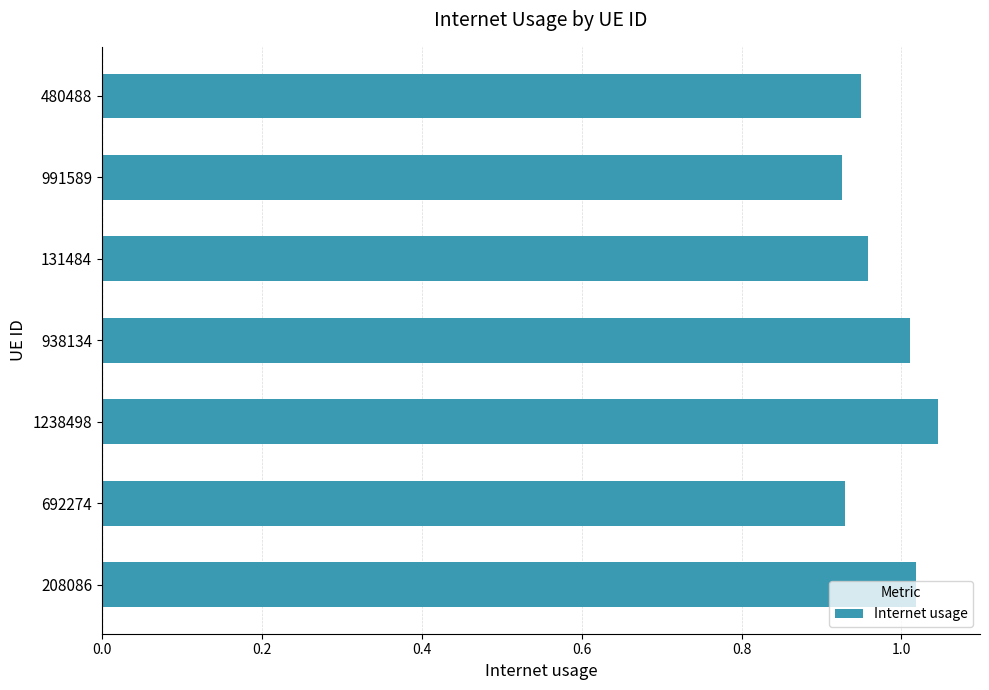

Count the number of categories in the chart.

7